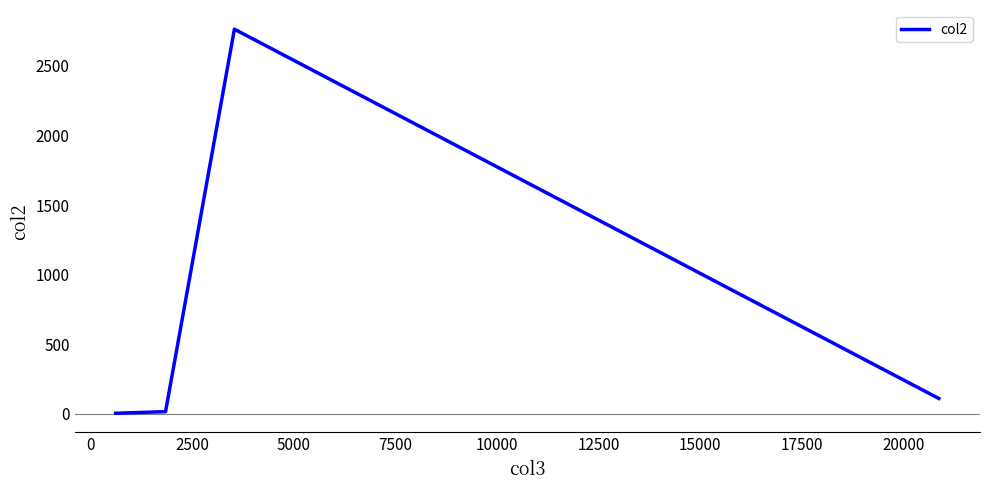

What is the difference between the maximum and minimum values?

2756.8